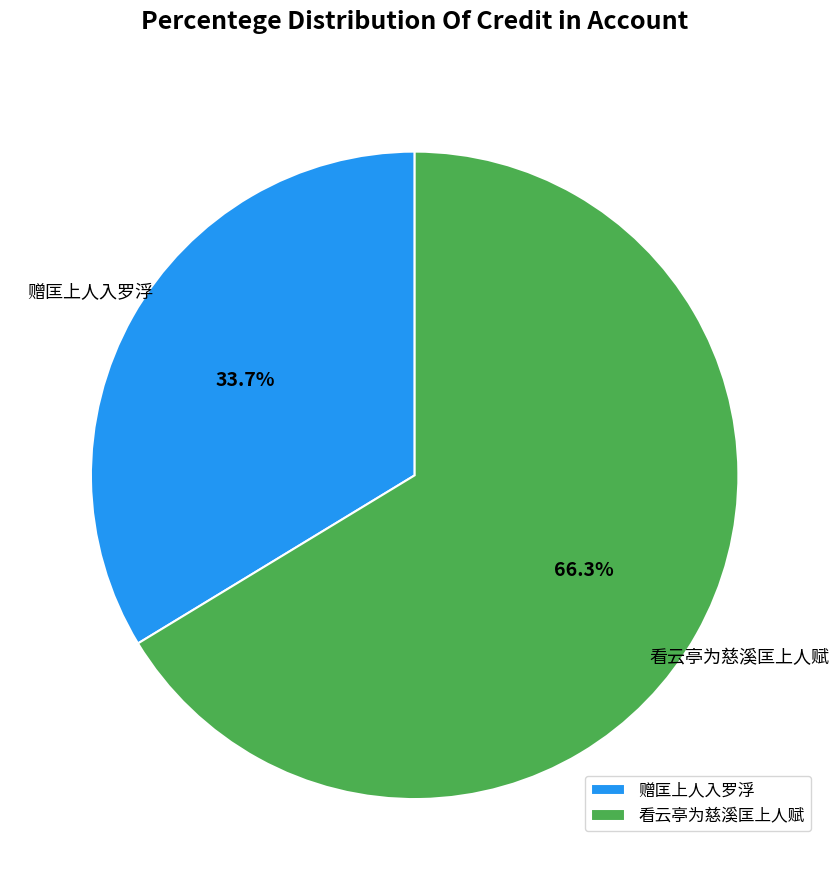

The 看云亭为慈溪匡上人赋 slice represents 56% of the pie. True or false?

False